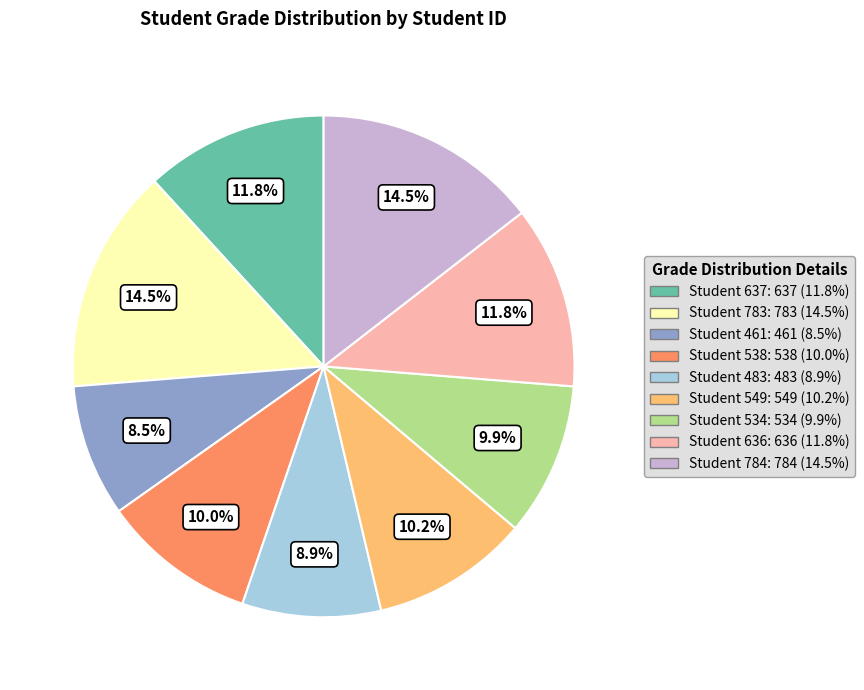

To the nearest percent, what is the average slice percentage?

11%